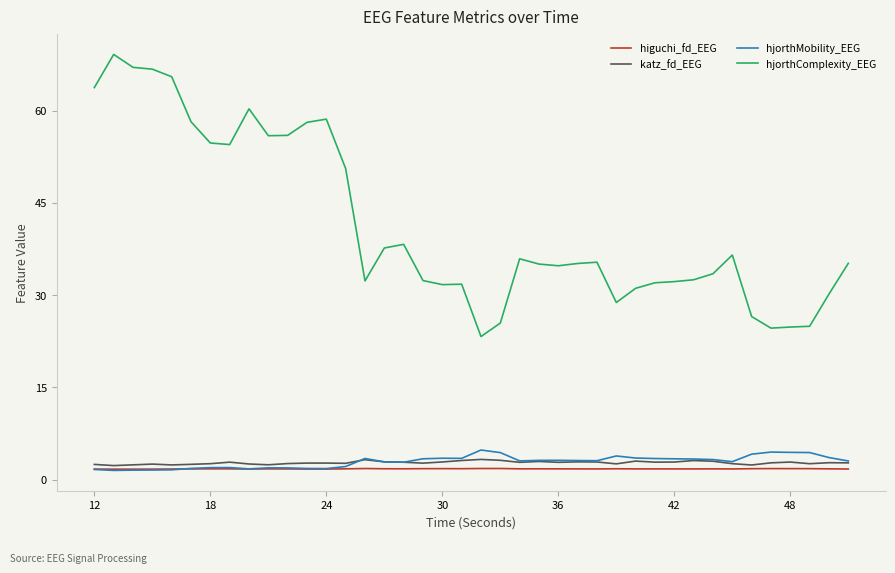

Does the chart have visible grid lines?

No